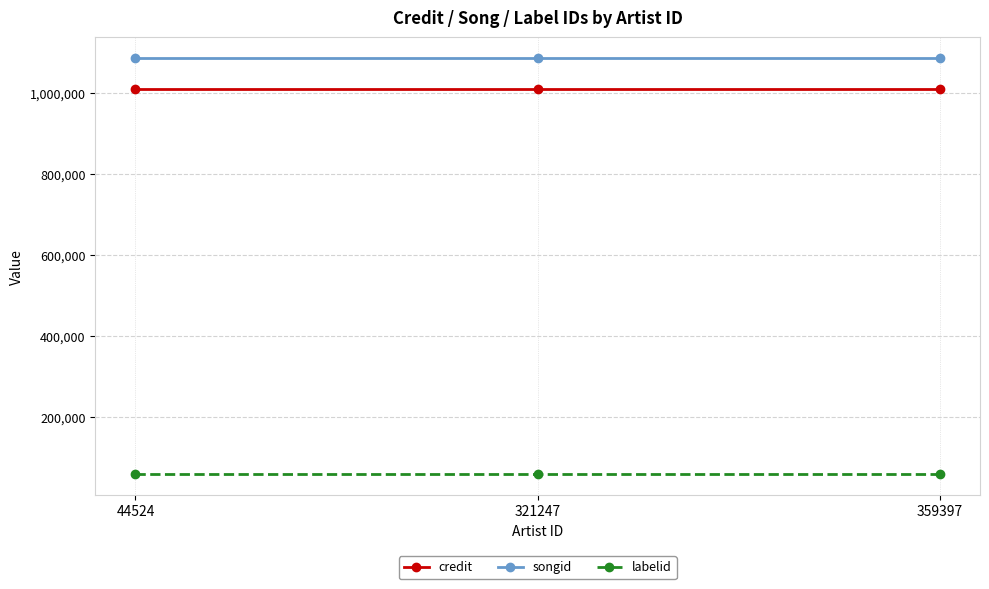

Which series has the largest total across all categories?

songid